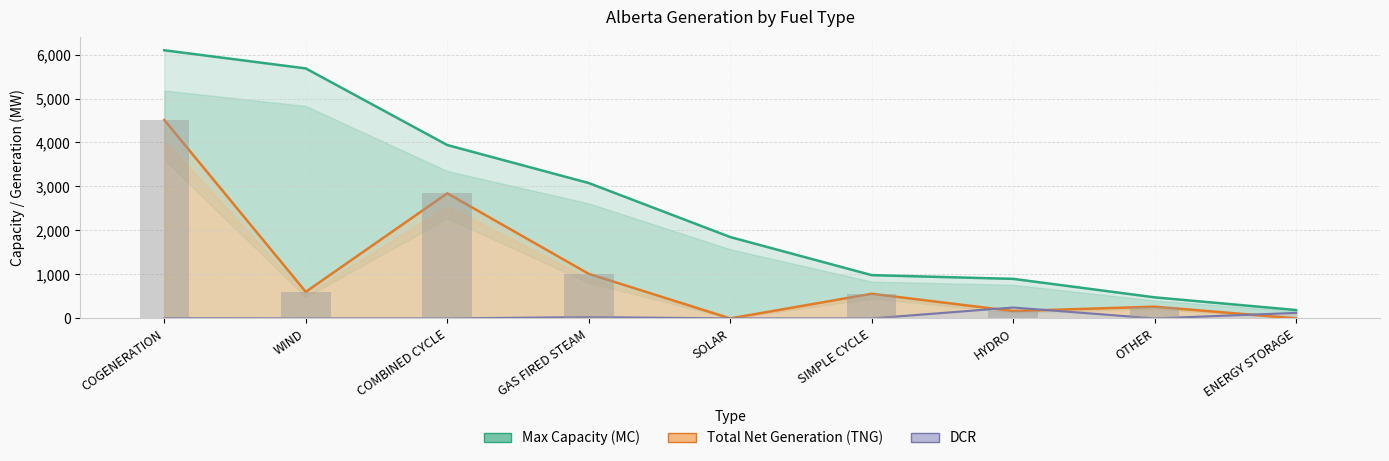

What is the total value across all series at SOLAR?

1850